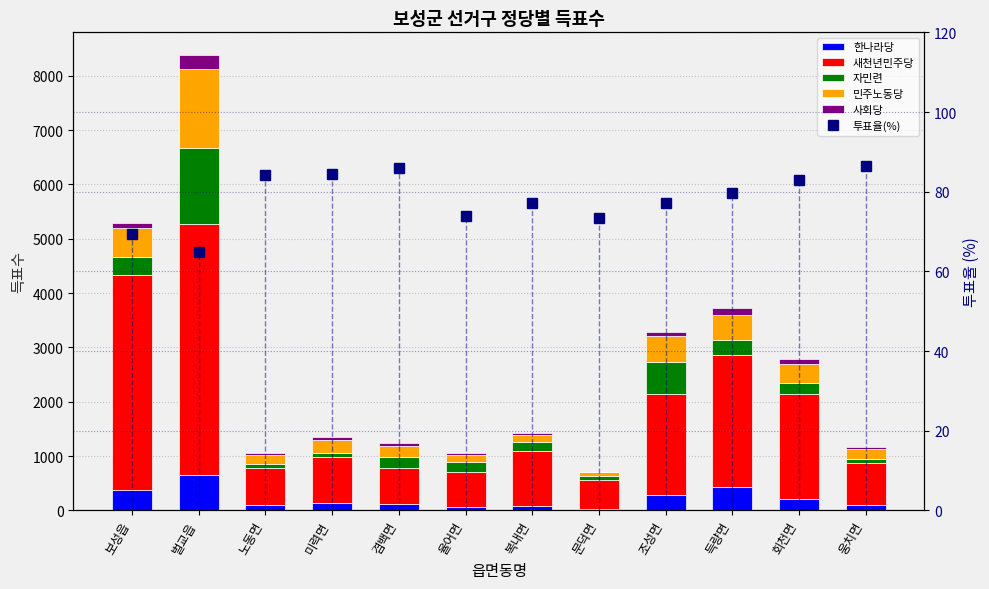

Is it true that 자민련 equals 148.4 at 보성읍?

False